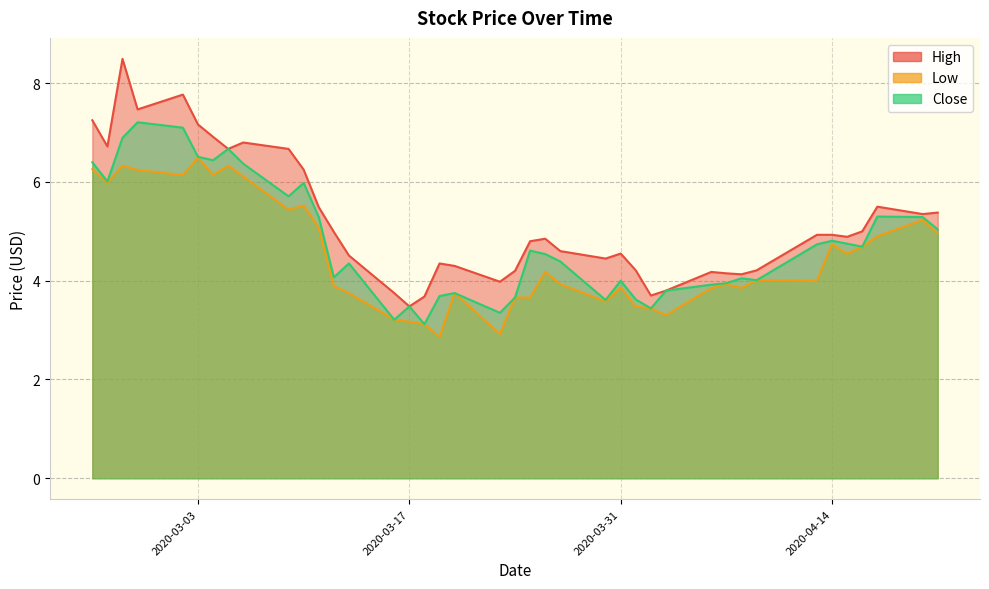

What are all the series names shown in the legend?

High, Low, Close